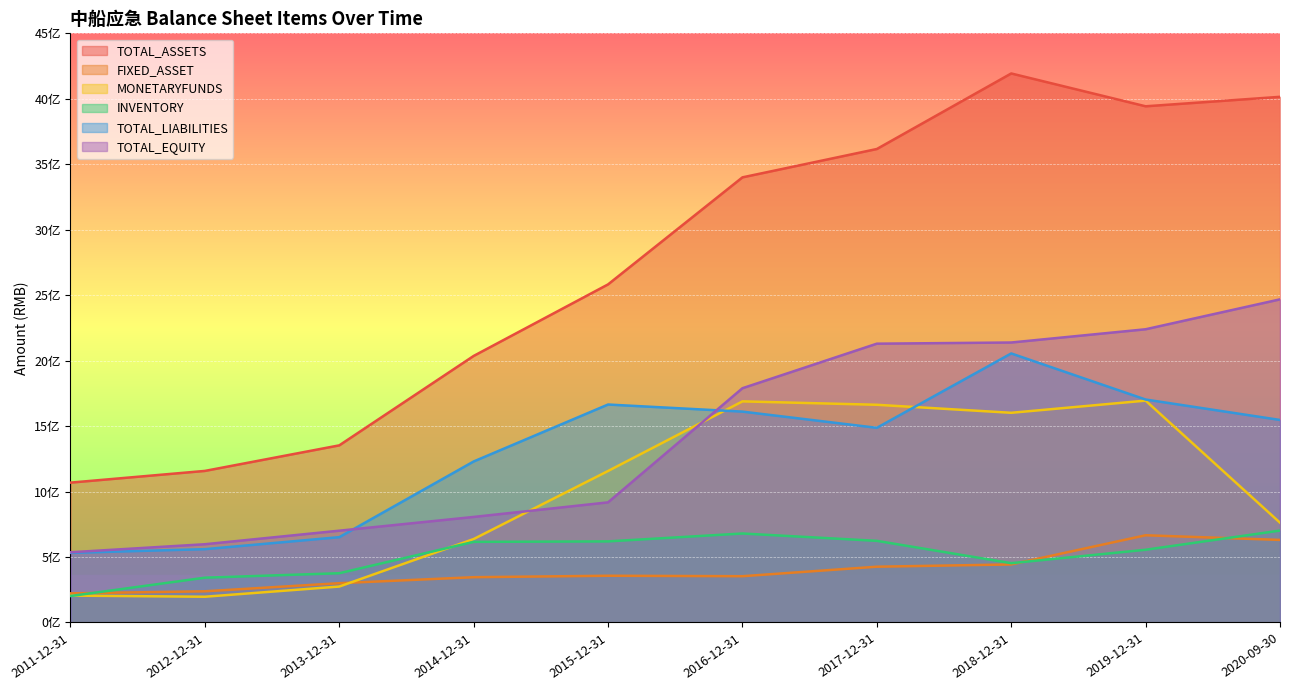

What is the sum of all TOTAL_EQUITY values?

14324230507.1